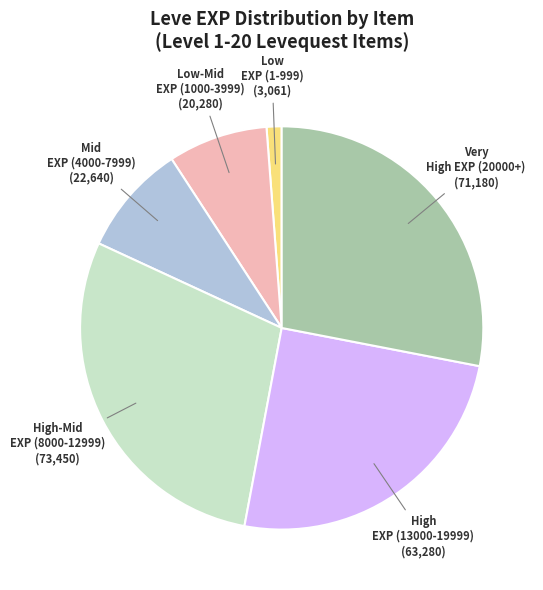

Is there any slice that represents more than half of the pie?

No